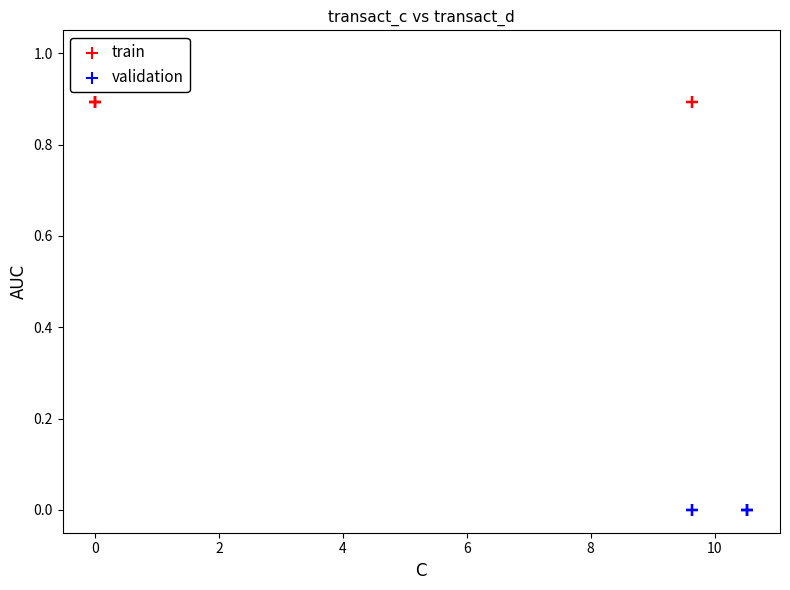

Which series contains the highest Y value?

train